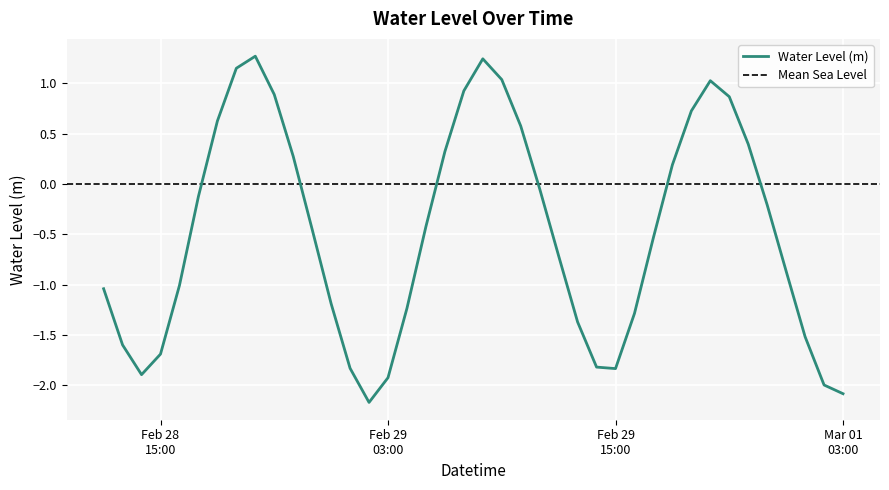

What is the label of the 40th point from the right?

2024-02-28 12:00